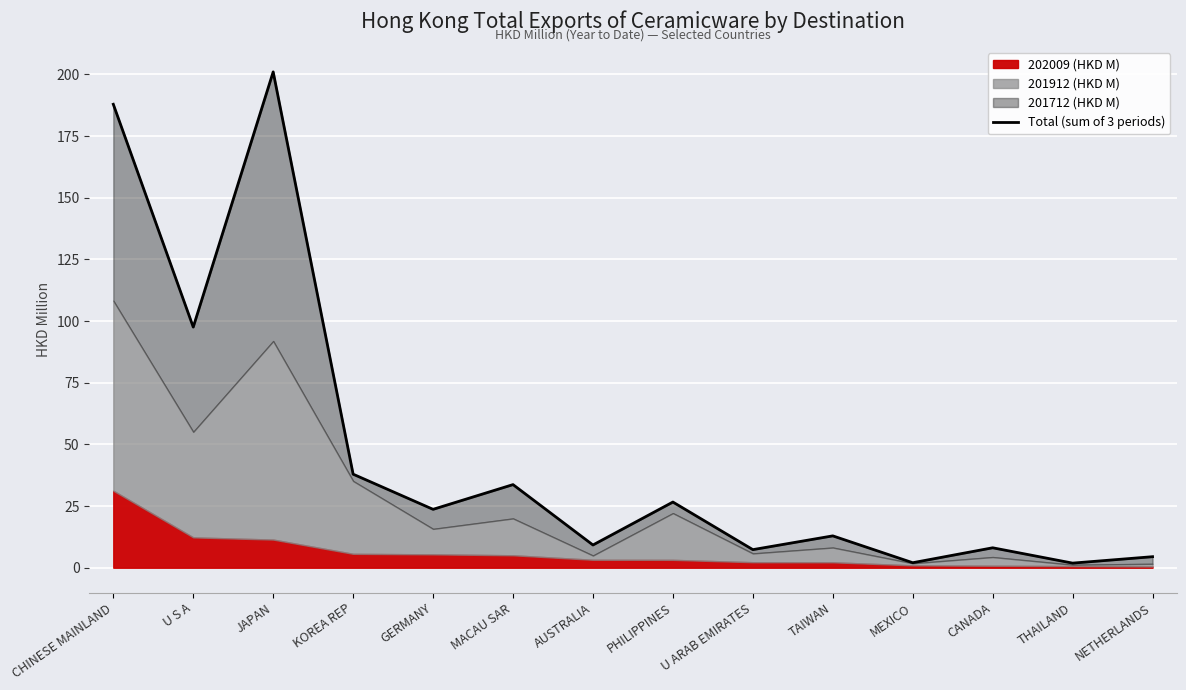

How many points are lower than both their immediate neighbors (excluding endpoints)?

6